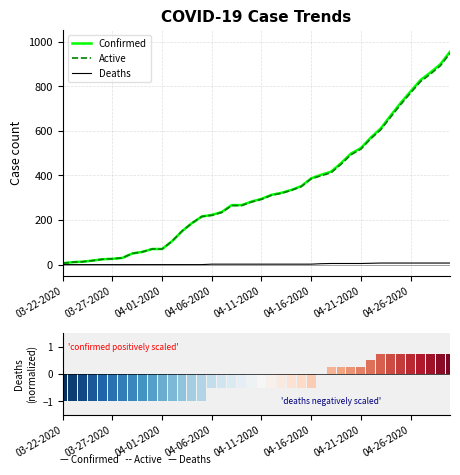

How many groups of bars are there?

40